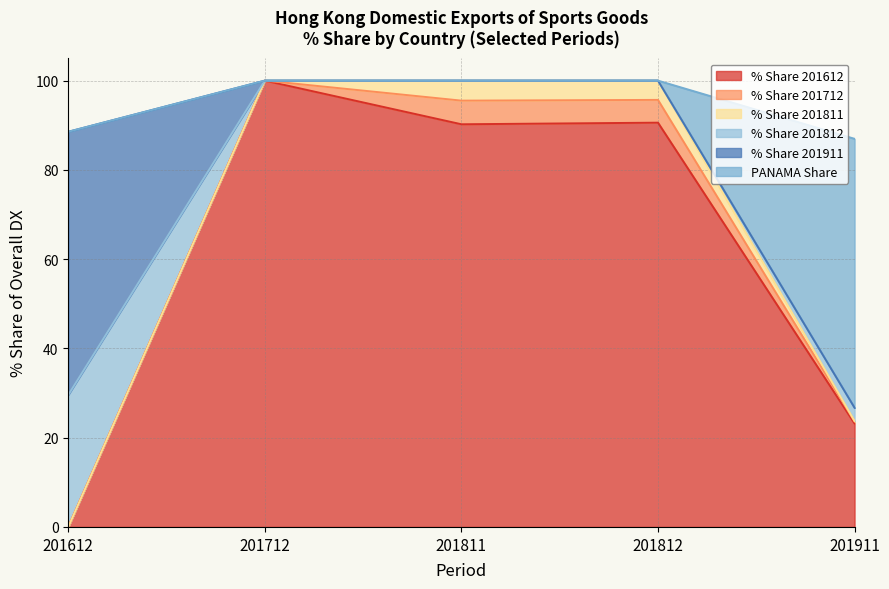

Reading right to left, extract all data points from this chart.

% Share 201612: 23.2	90.6	90.2	100.0	0.0
% Share 201712: 0.5	5.1	5.3	0.0	0.0
% Share 201811: 0.1	4.3	4.5	0.0	0.0
% Share 201812: 3.0	0.0	0.0	0.0	29.6
% Share 201911: 0.0	0.0	0.0	0.0	59.0
PANAMA Share: 60.3	0.0	0.0	0.0	0.0